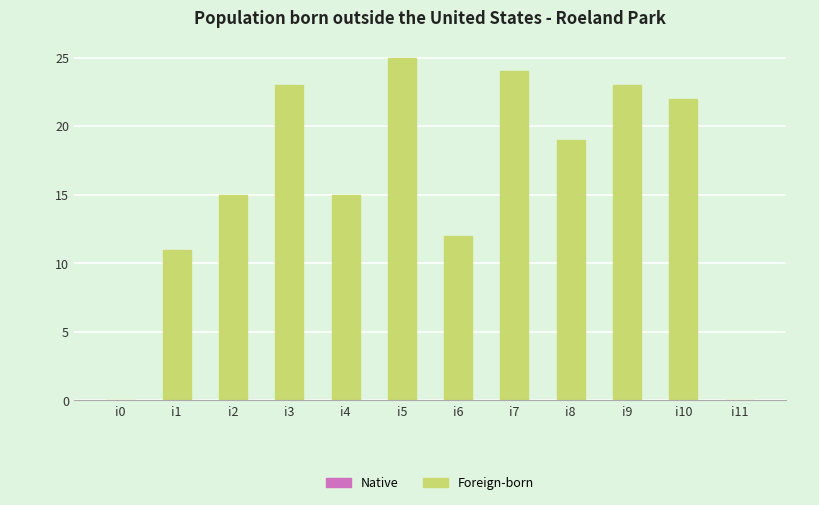

Is it true that the value at i4 is 24?

False